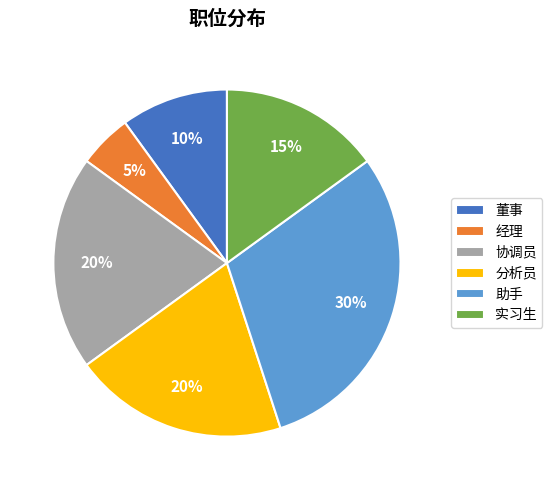

Does 实习生 account for over 50% of the chart?

No